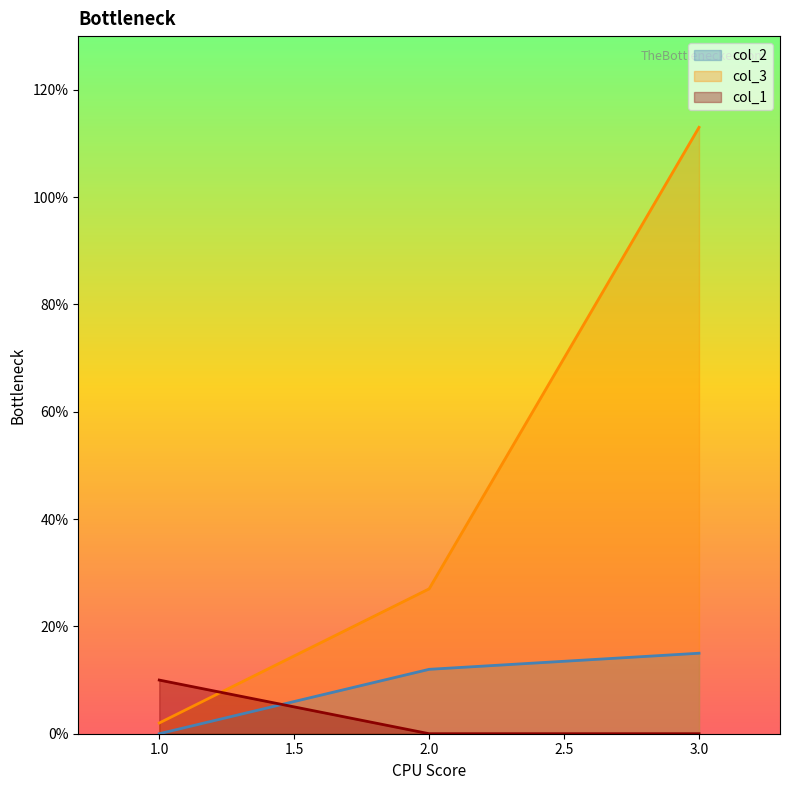

How many distinct data groups are displayed?

3